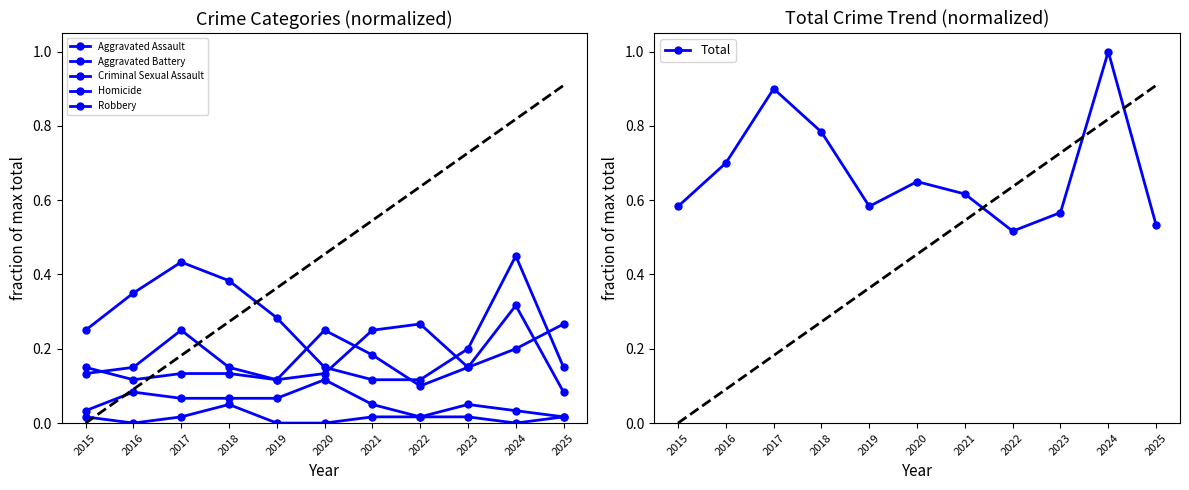

What is the minimum value for Aggravated Battery?

0.1